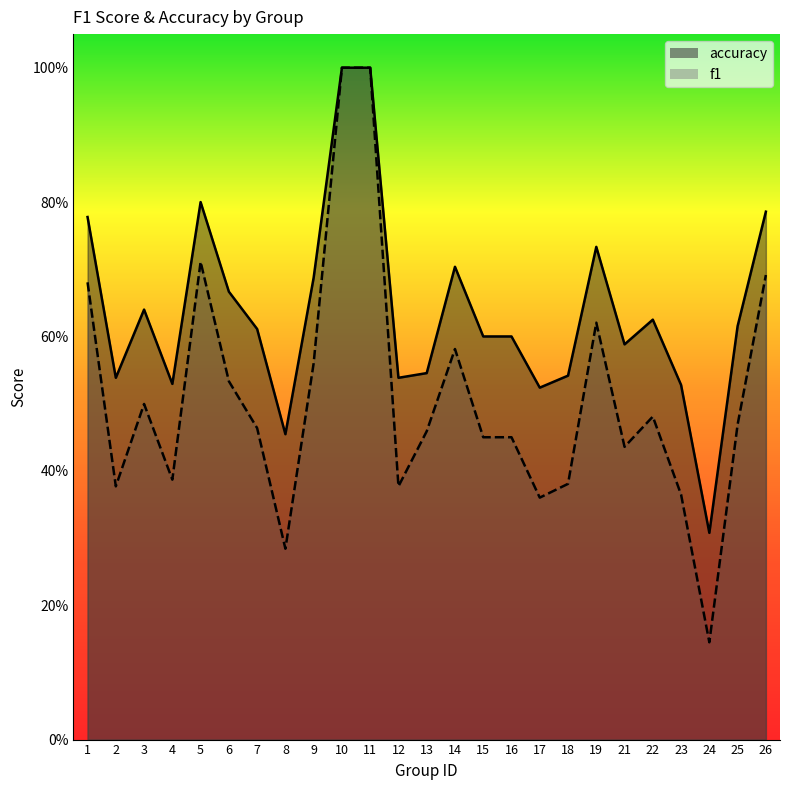

How many accuracy values are between 0 and 1?

25